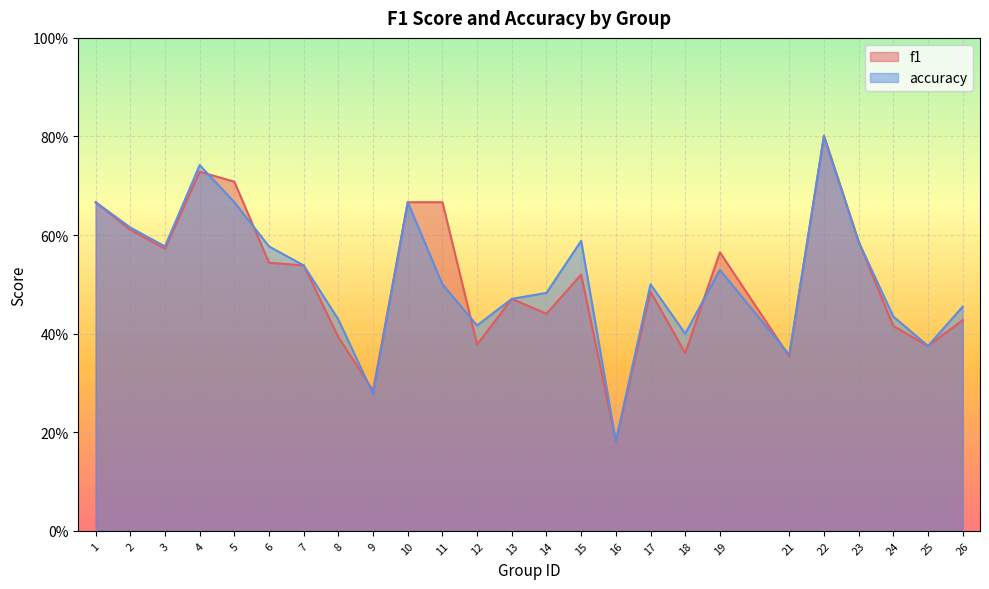

At 5, list the series in order from smallest to largest.

accuracy, f1